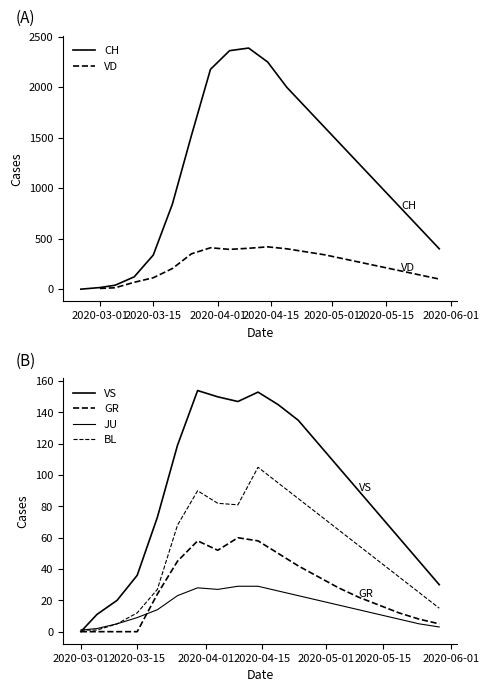

What is the highest value of the CH series?

2388